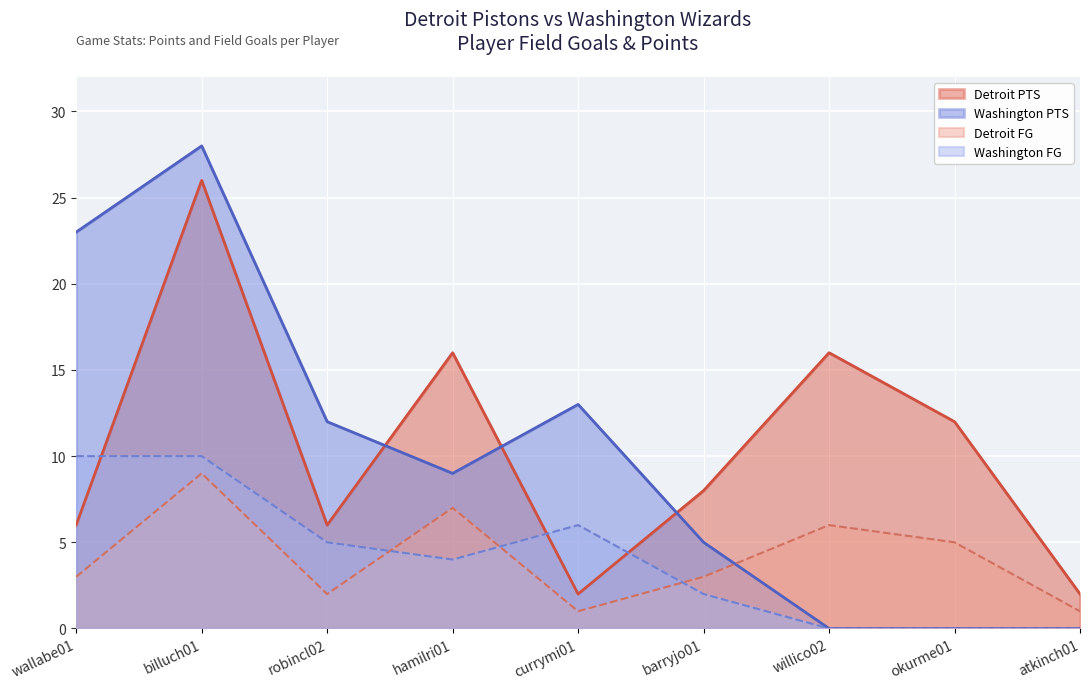

What is the total value across all series at barryjo01?

18